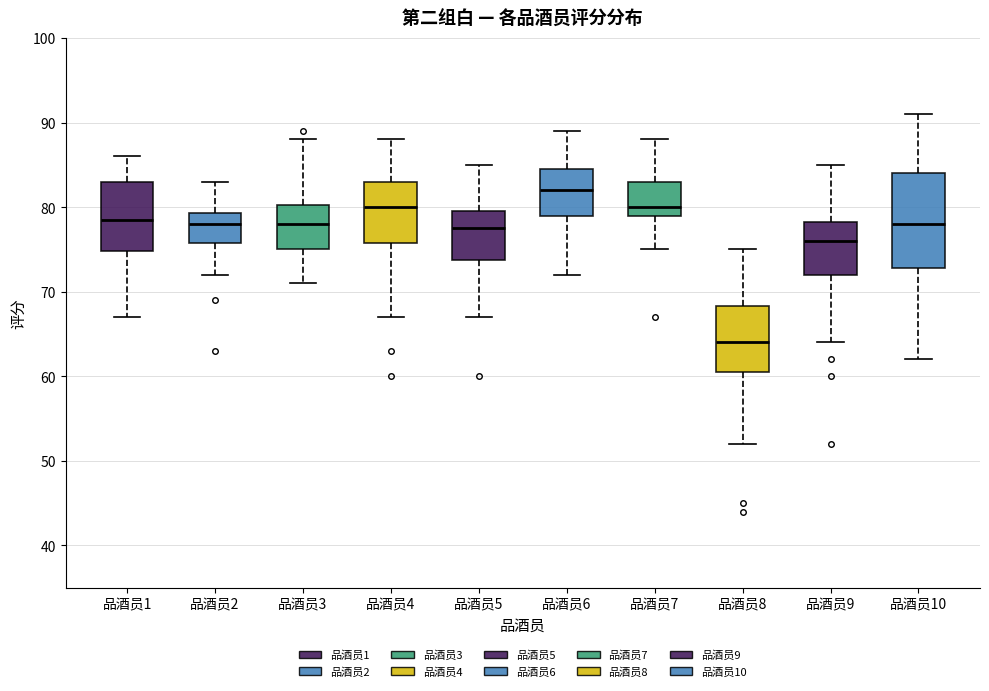

Reading left to right, transcribe this box plot: for each box, give where its median line is, the range the box spans, and where its two whiskers end, as read against the y-axis. The values are not printed on the chart, so give them approximately, as read against the axis.

品酒员1: median 79, box 75 to 83, whiskers 67 to 86
品酒员2: median 78, box 76 to 79, whiskers 72 to 83
品酒员3: median 78, box 75 to 80, whiskers 71 to 88
品酒员4: median 80, box 76 to 83, whiskers 67 to 88
品酒员5: median 78, box 74 to 80, whiskers 67 to 85
品酒员6: median 82, box 79 to 85, whiskers 72 to 89
品酒员7: median 80, box 79 to 83, whiskers 75 to 88
品酒员8: median 64, box 61 to 68, whiskers 52 to 75
品酒员9: median 76, box 72 to 78, whiskers 64 to 85
品酒员10: median 78, box 73 to 84, whiskers 62 to 91